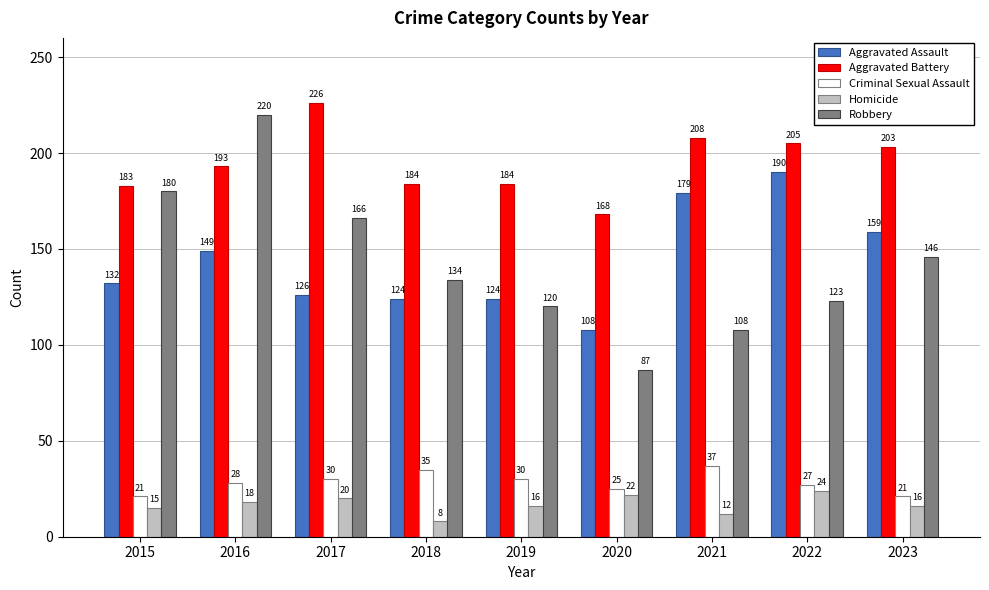

What is the difference between the Criminal Sexual Assault values at 2022 and 2021?

10